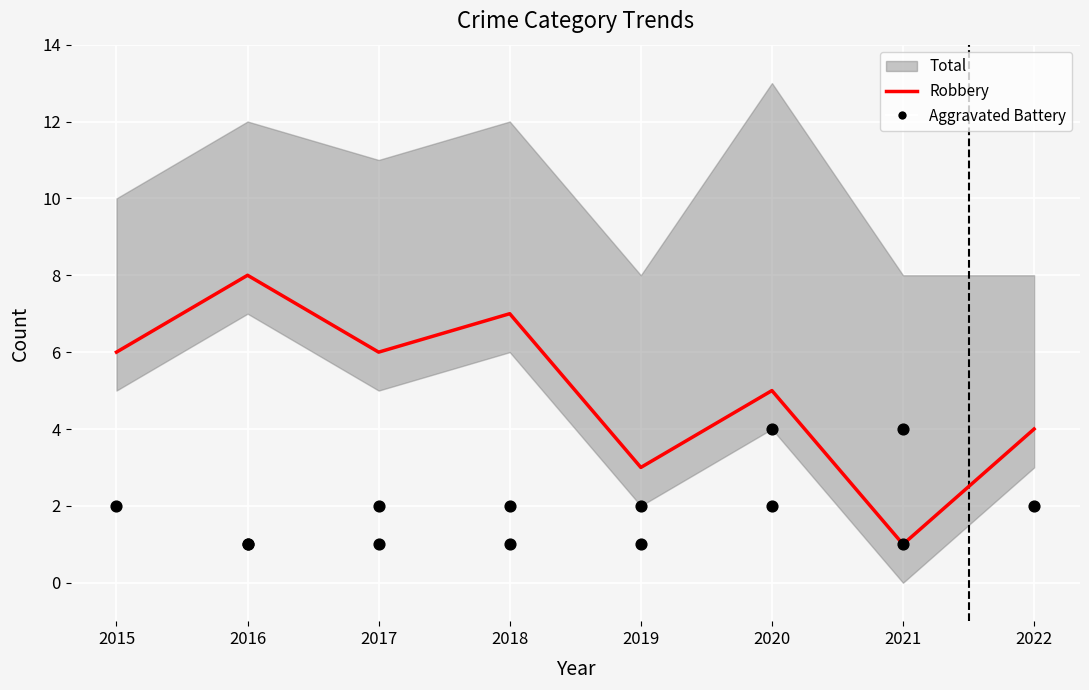

Is the value of Aggravated Battery at 2021 greater than the value of Robbery at 2021?

Yes